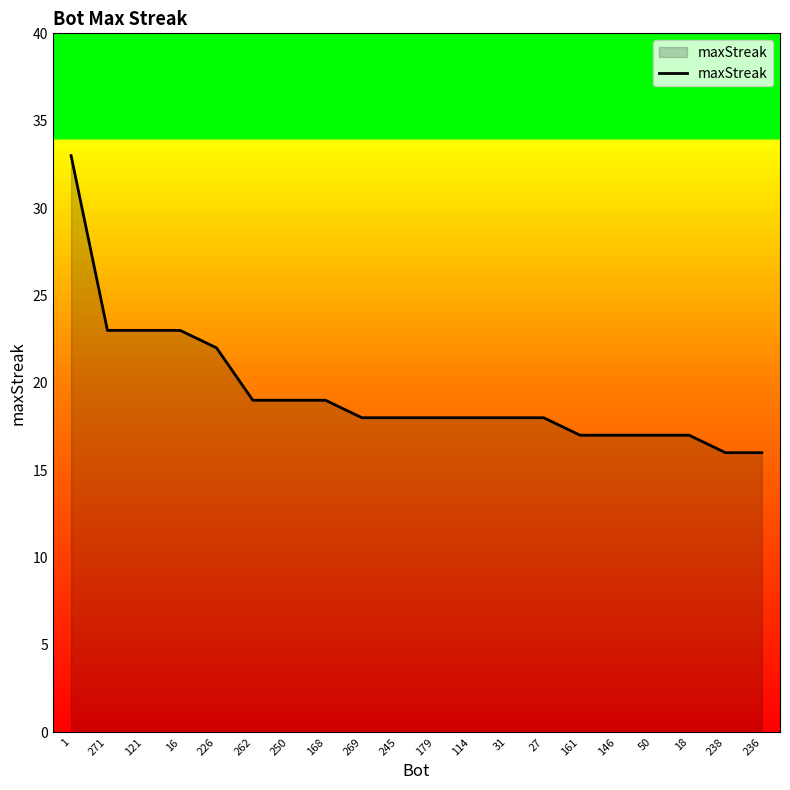

What is the maximum value shown in the chart?

33